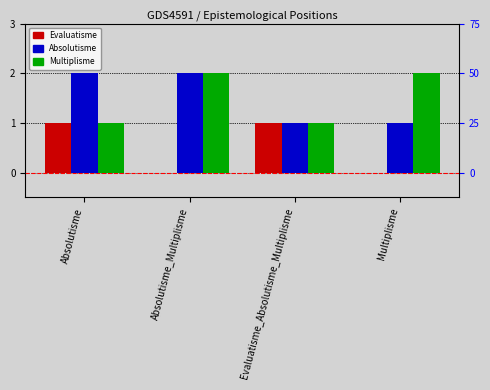

The Multiplisme series shows 1 at Multiplisme. True or false?

False